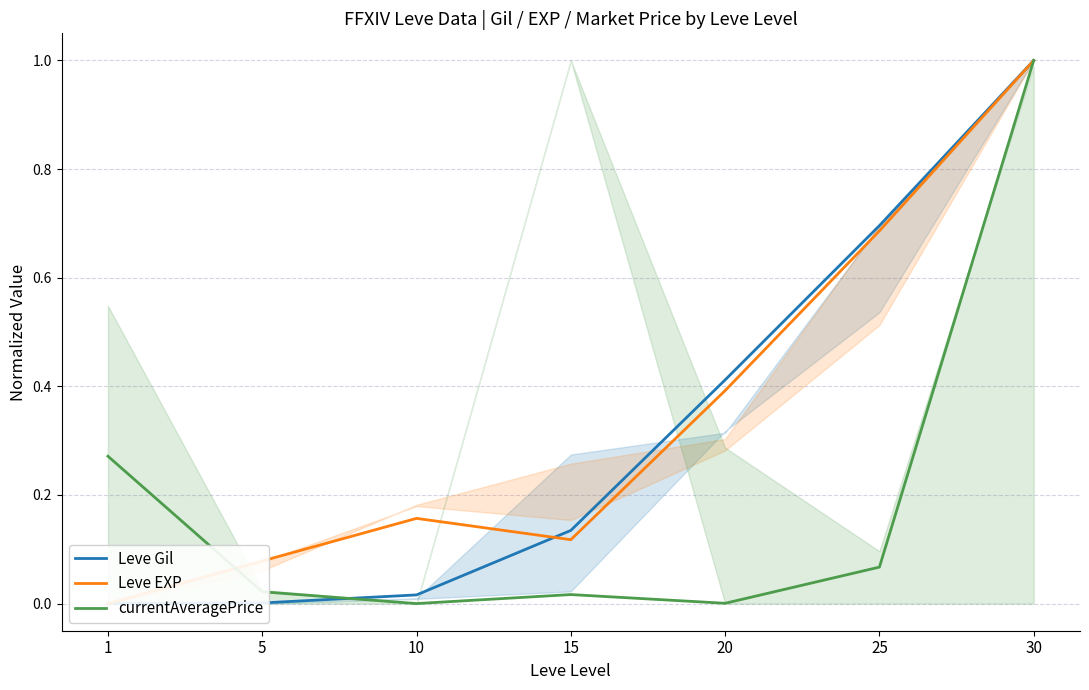

How many data points does each series have?

7